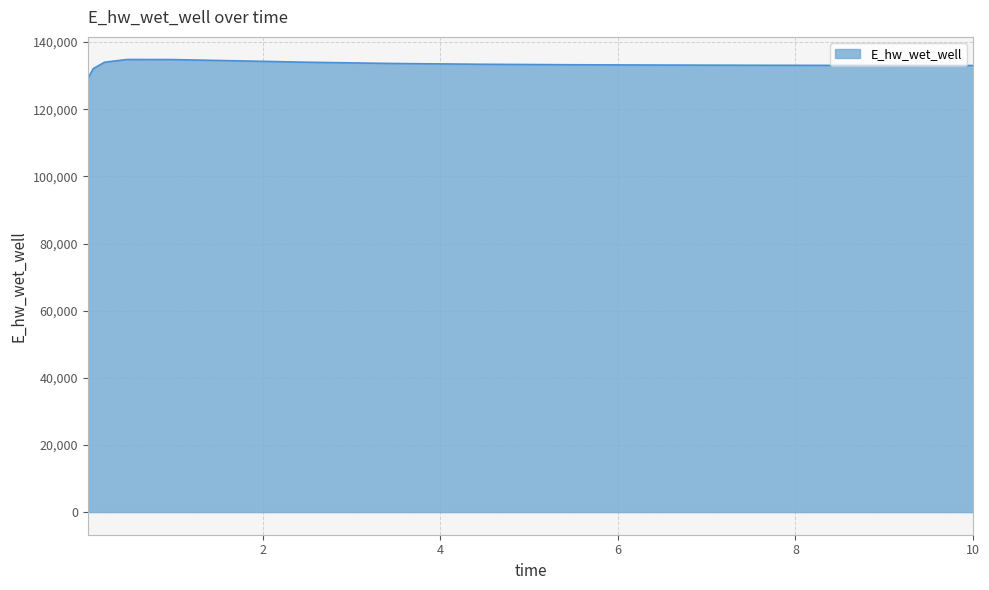

What is the greatest value displayed?

134813.5